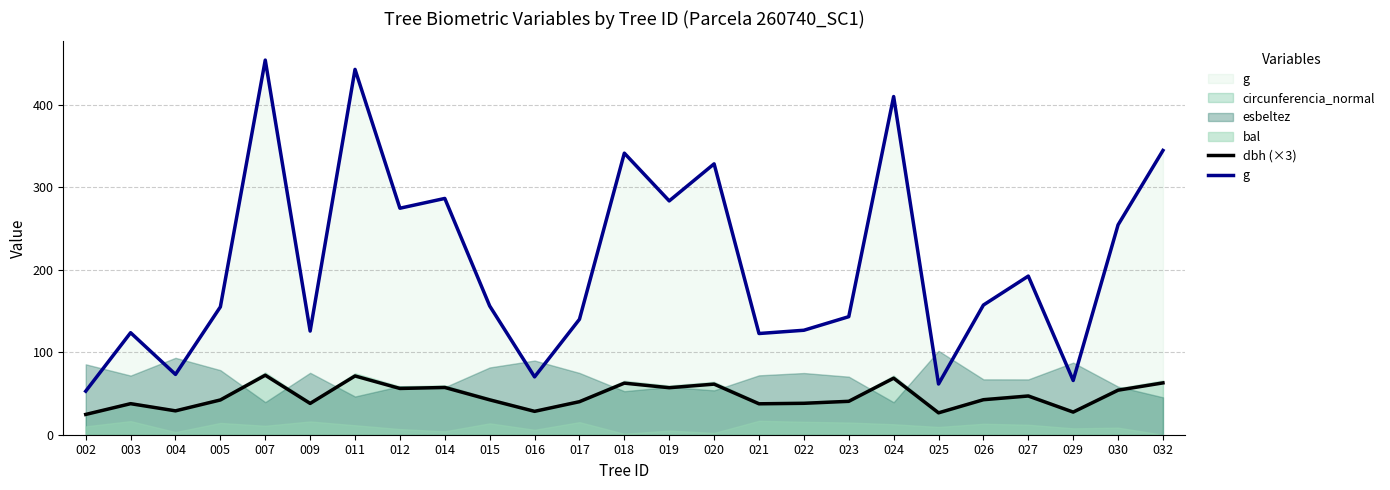

Which has a higher value, 017 or 029?

017